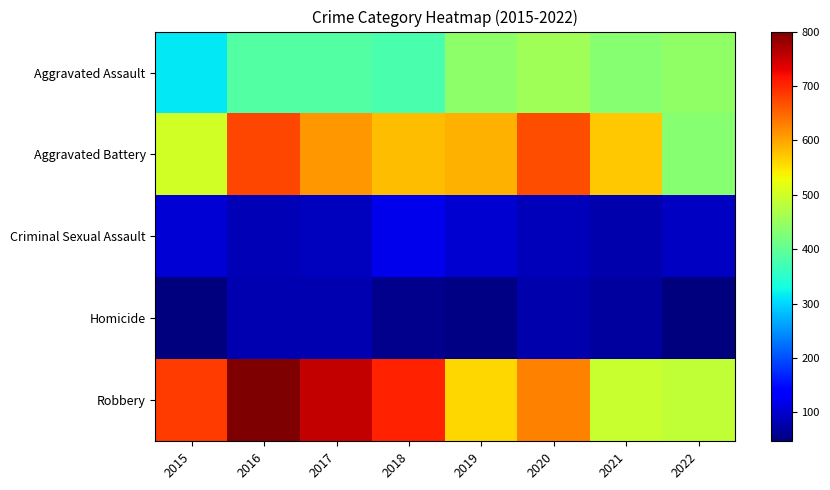

At 2017, list the series in order from smallest to largest.

Homicide, Criminal Sexual Assault, Aggravated Assault, Aggravated Battery, Robbery